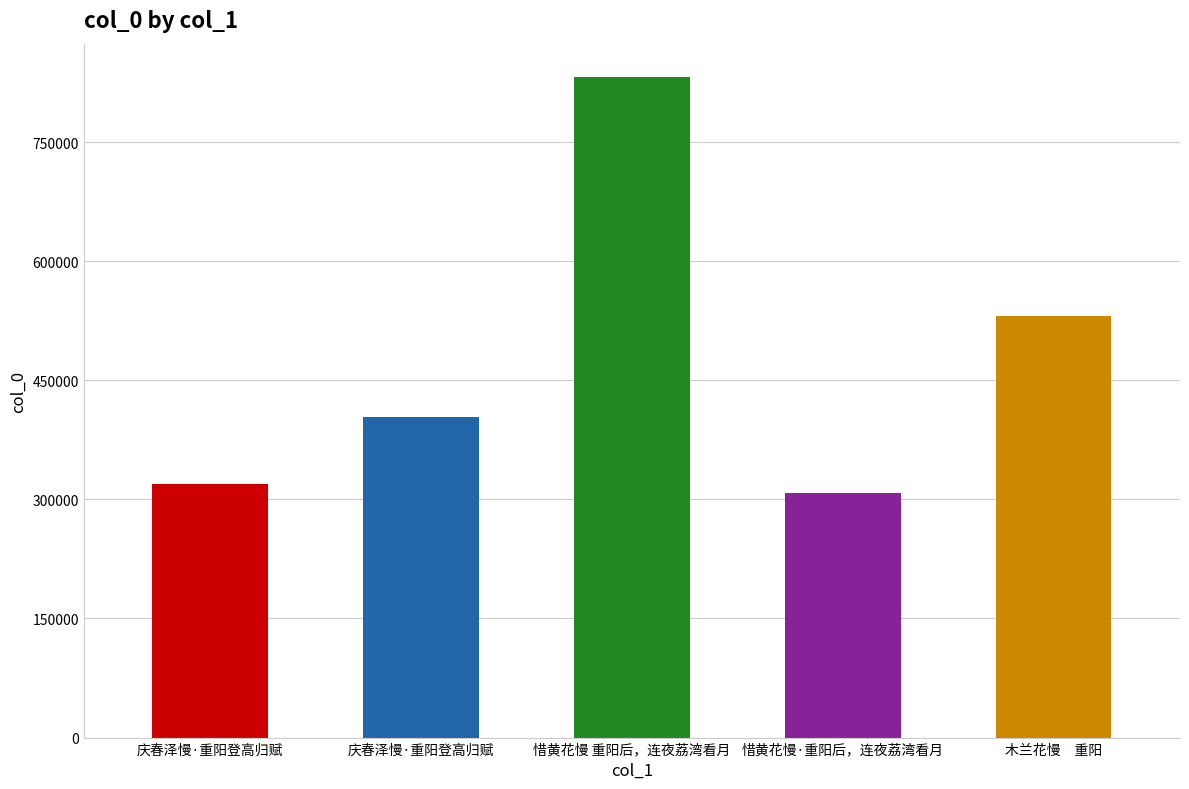

The chart shows a value of 530678 at 木兰花慢　重阳. True or false?

True